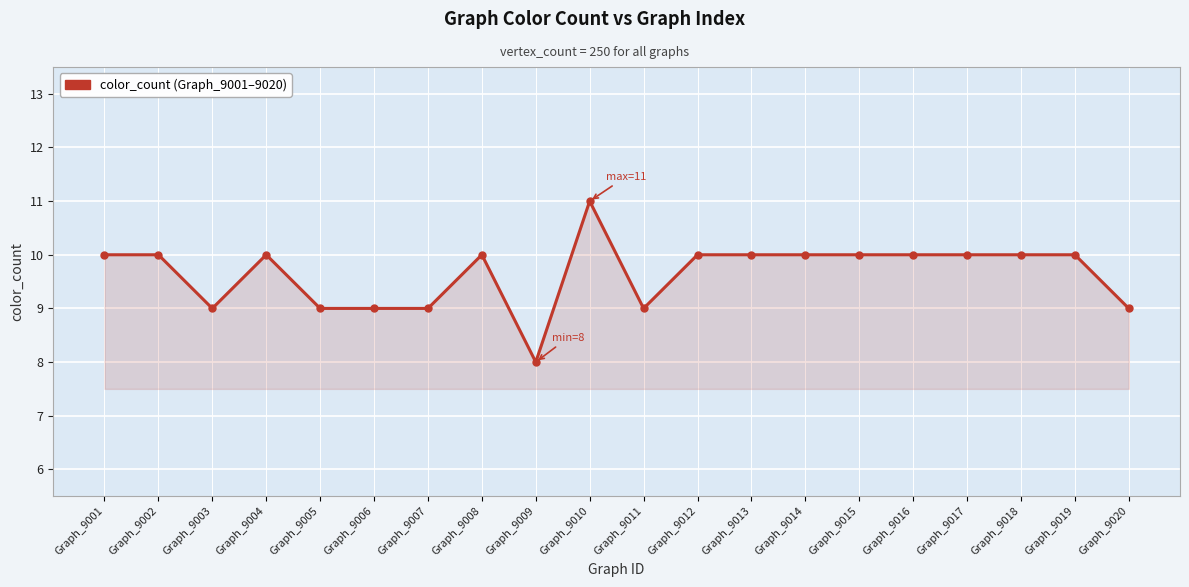

Read the value at Graph_9010.

11